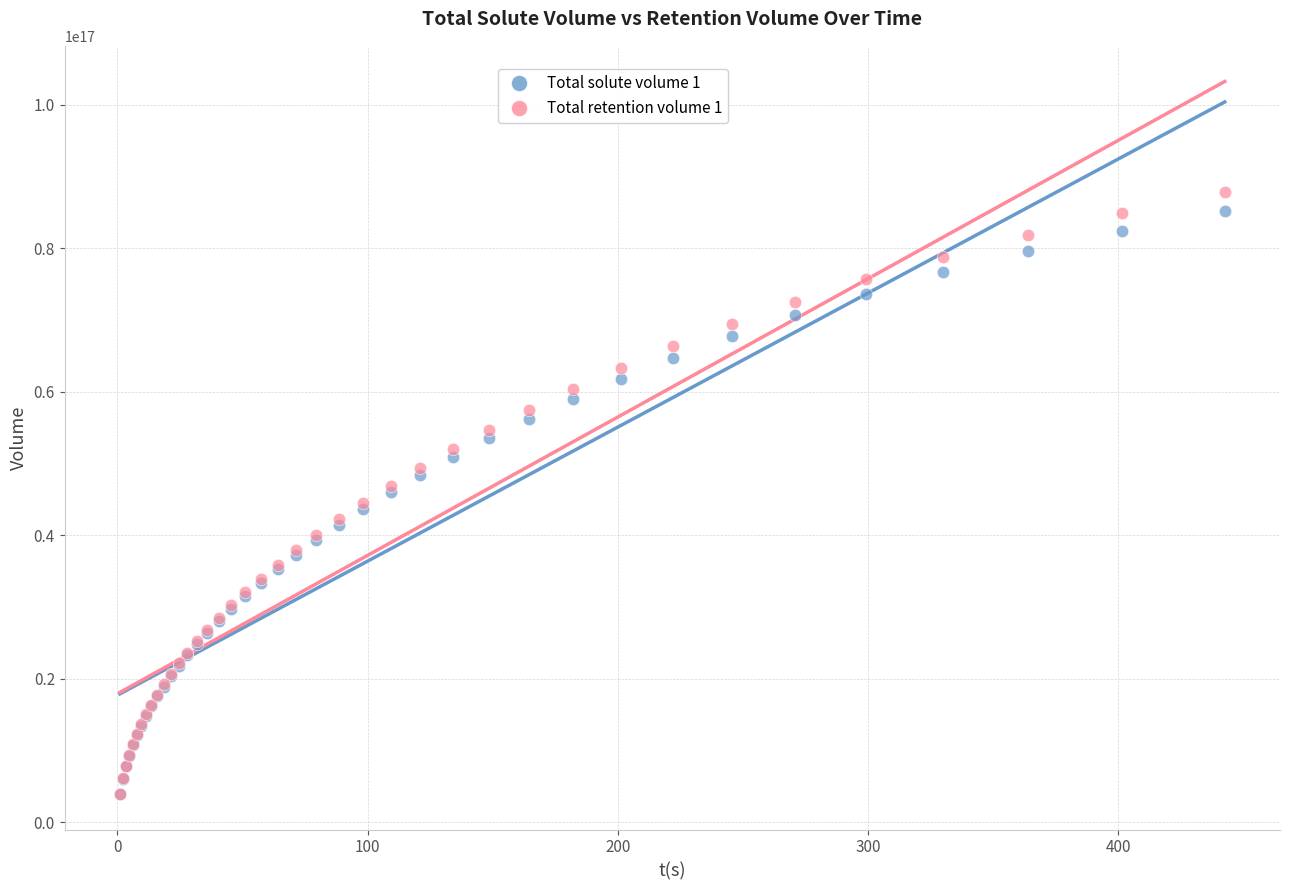

What are all the series names shown in the legend?

Total solute volume 1, Total retention volume 1